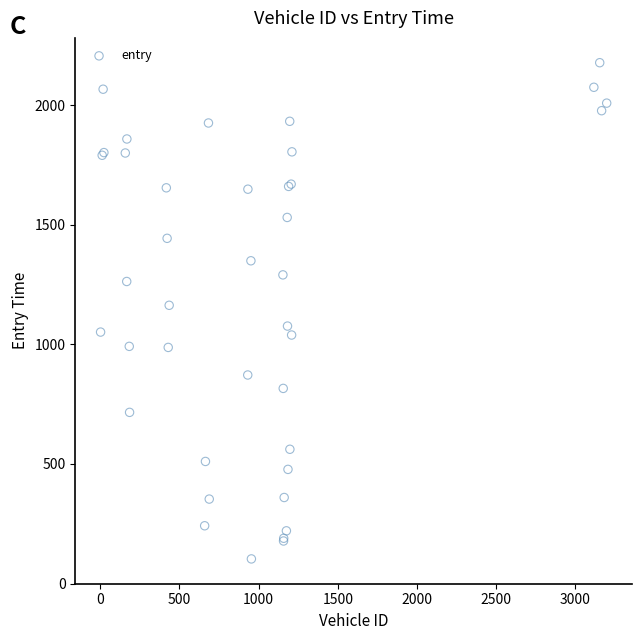

What Y value in the scatter plot is closest to 1140?

1163.1